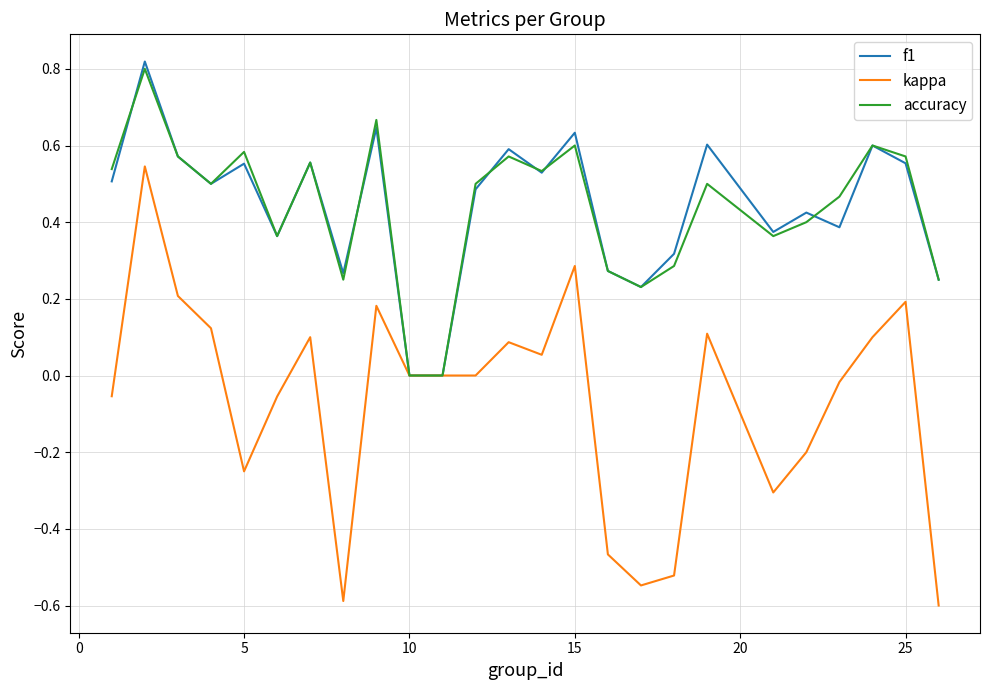

Which series has the largest range (max minus min)?

kappa